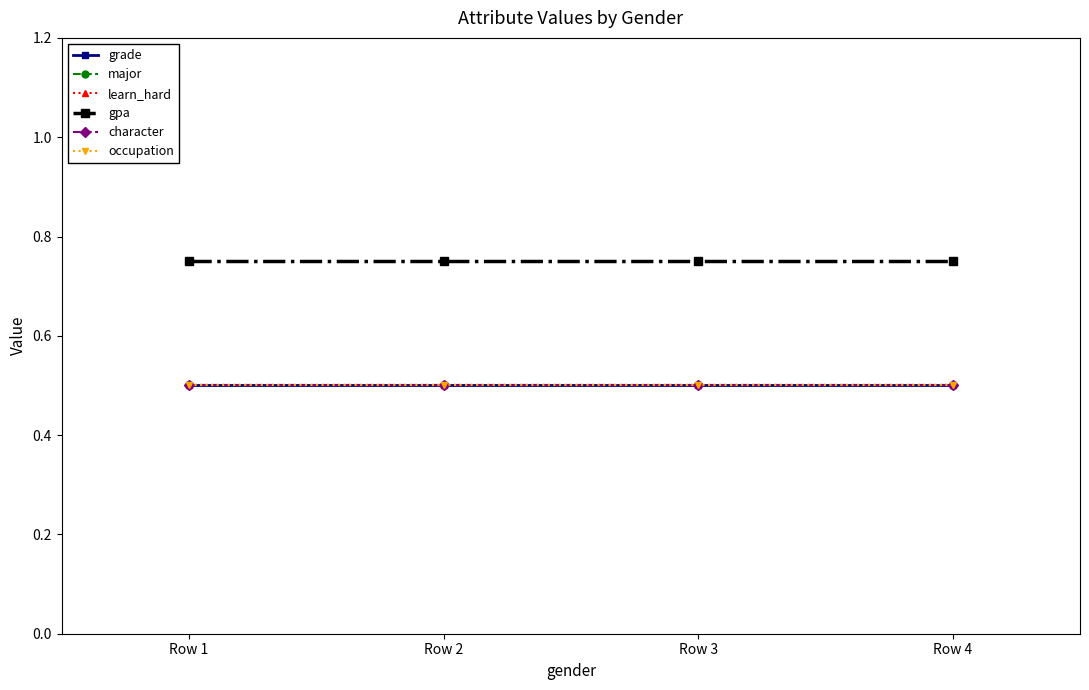

Does the chart have visible grid lines?

No